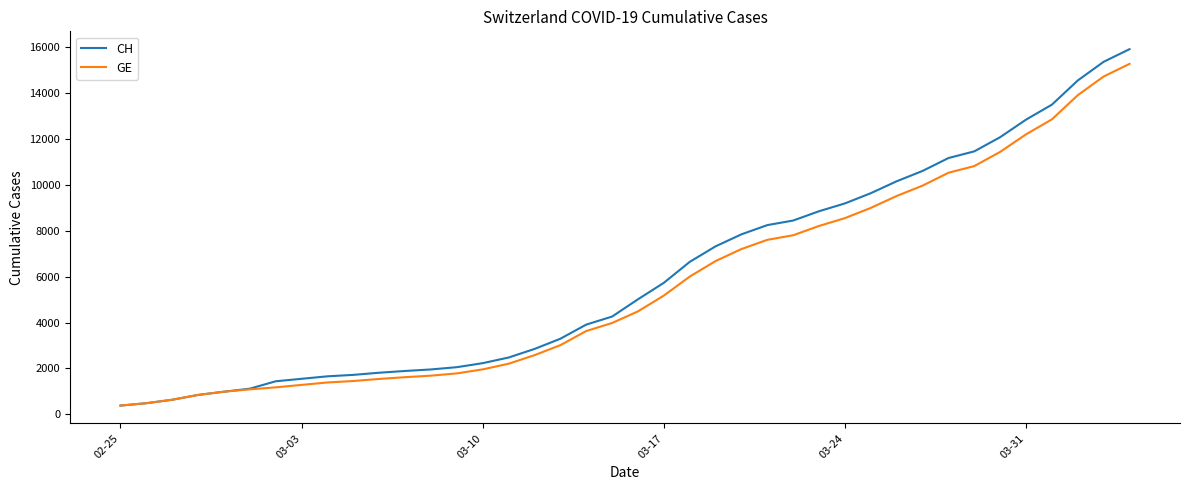

Which series has the widest spread of values?

CH